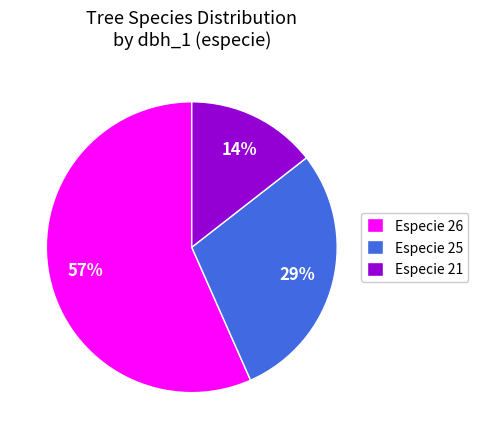

Count the number of slices in the pie.

3